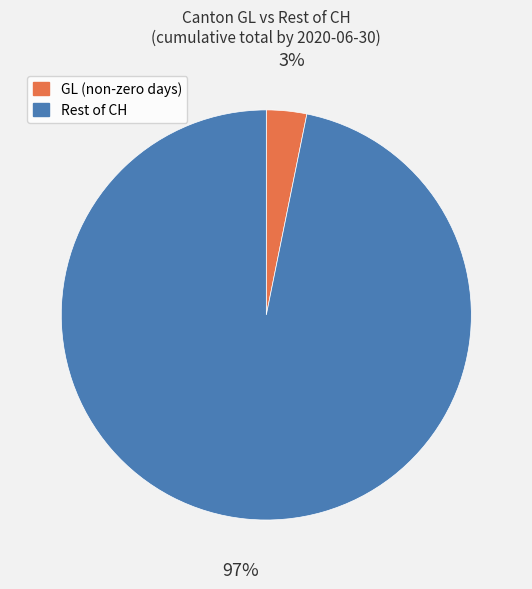

Which category accounts for the majority?

Rest of CH